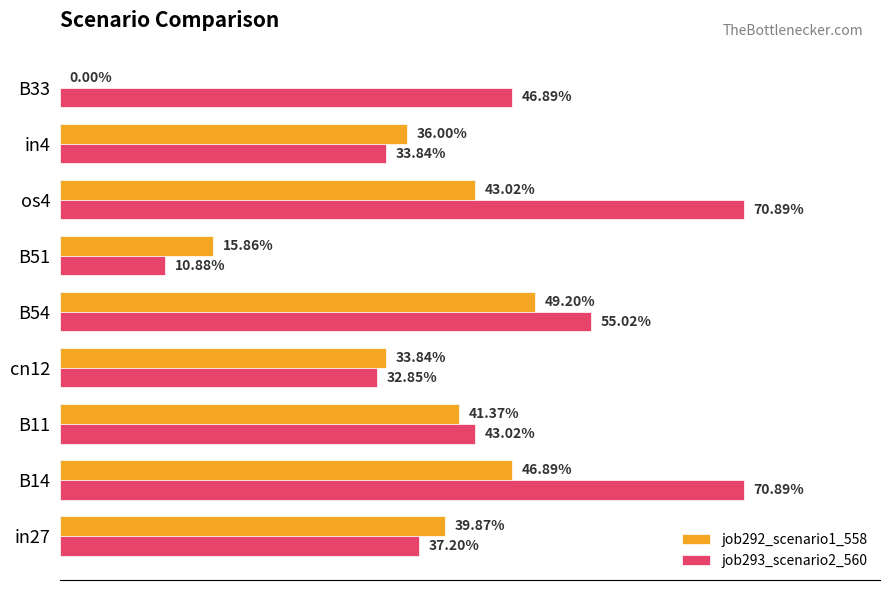

What are all the series names shown in the legend?

job292_scenario1_558, job293_scenario2_560